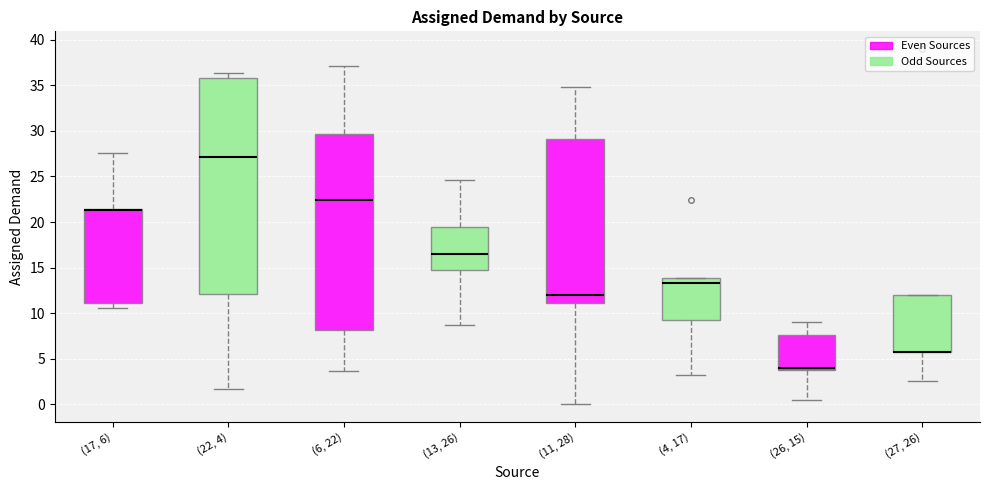

Which box is the tallest, from its lower edge to its upper edge?

(22, 4)